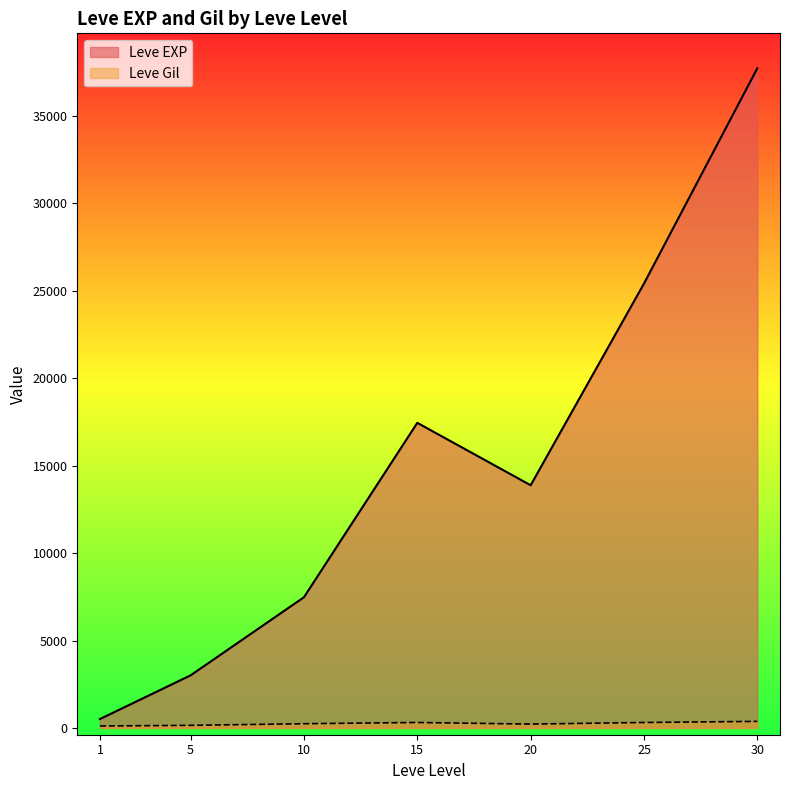

Rank the series by their average value, from lowest to highest.

Leve Gil, Leve EXP